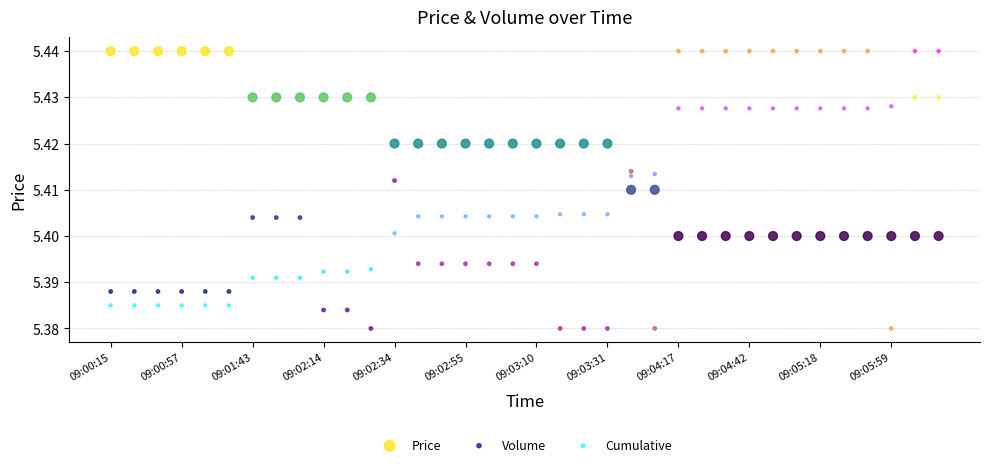

Which series has the widest spread of Y values?

Volume